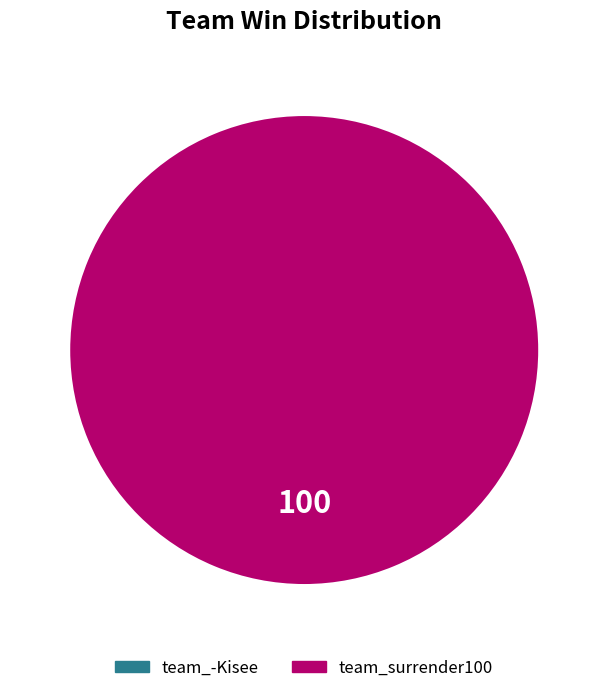

Is it true that team_-Kisee is 0% of the pie?

True